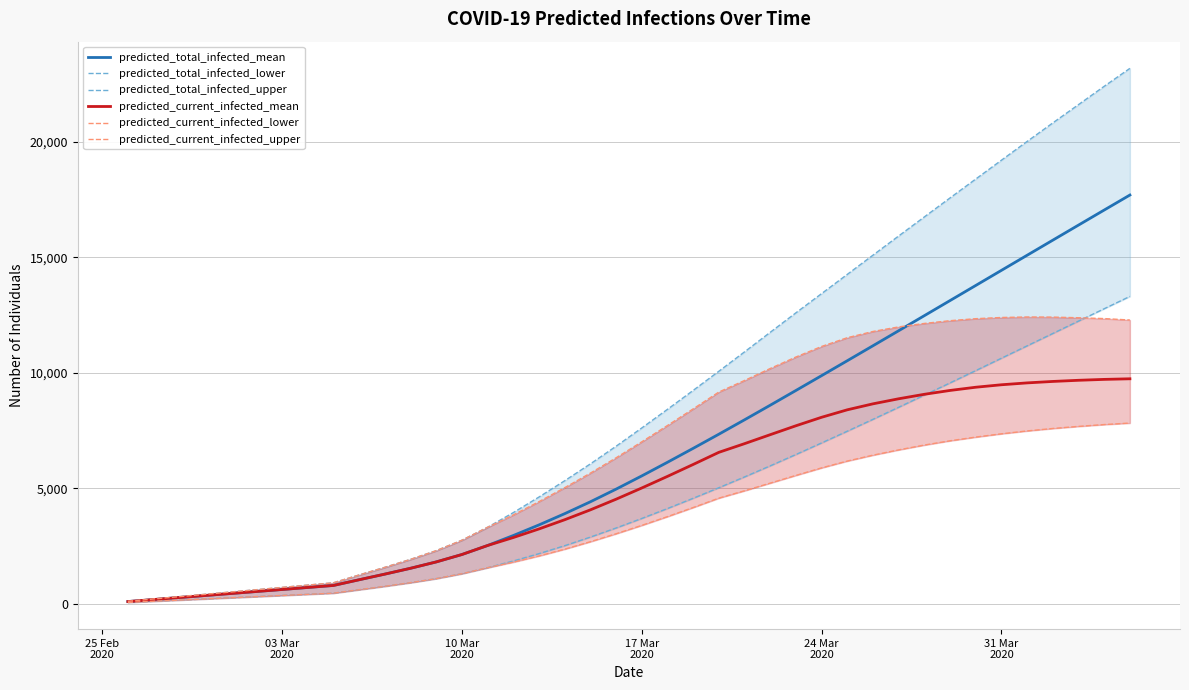

Reading left to right, what are all the values shown in this chart?

predicted_total_infected_mean: 87	174	262	349	436	523	610	698	785	1032	1276	1529	1804	2125	2516	2948	3407	3894	4409	4957	5530	6121	6724	7337	7961	8593	9232	9875	10521	11170	11821	12474	13128	13782	14437	15091	15745	16398	17050	17700
predicted_total_infected_lower: 50	100	150	200	250	300	350	400	450	599	747	905	1080	1293	1553	1845	2163	2507	2880	3274	3687	4117	4561	5018	5487	5967	6458	6960	7468	7983	8505	9032	9561	10094	10631	11167	11703	12239	12774	13308
predicted_total_infected_upper: 100	200	300	400	500	600	700	800	900	1239	1569	1914	2291	2744	3306	3940	4616	5320	6051	6815	7607	8414	9234	10064	10904	11752	12596	13429	14262	15095	15926	16752	17575	18393	19209	20022	20825	21618	22411	23188
predicted_current_infected_mean: 87	174	262	349	436	523	610	698	785	1032	1276	1529	1804	2125	2516	2861	3233	3632	4060	4521	5007	5510	6026	6552	6928	7317	7703	8071	8395	8654	8873	9067	9234	9373	9480	9561	9624	9674	9713	9739
predicted_current_infected_lower: 50	100	150	200	250	300	350	400	450	599	747	905	1080	1293	1553	1795	2063	2357	2680	3024	3387	3767	4161	4568	4887	5219	5553	5879	6175	6430	6659	6868	7053	7213	7356	7480	7586	7677	7756	7821
predicted_current_infected_upper: 100	200	300	400	500	600	700	800	900	1239	1569	1914	2291	2744	3306	3840	4416	5020	5651	6315	7007	7714	8434	9164	9665	10184	10682	11139	11519	11789	11987	12137	12256	12343	12395	12416	12411	12384	12347	12285